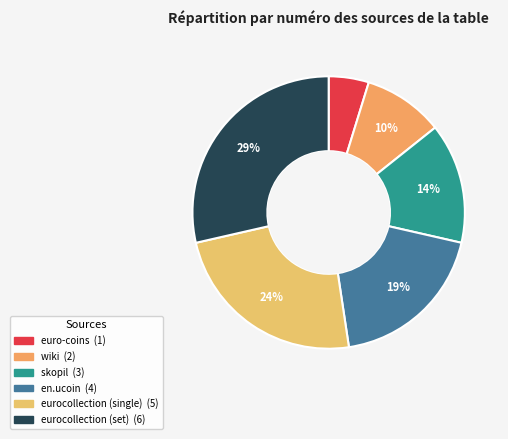

The eurocollection (set) slice represents 29% of the pie. True or false?

True